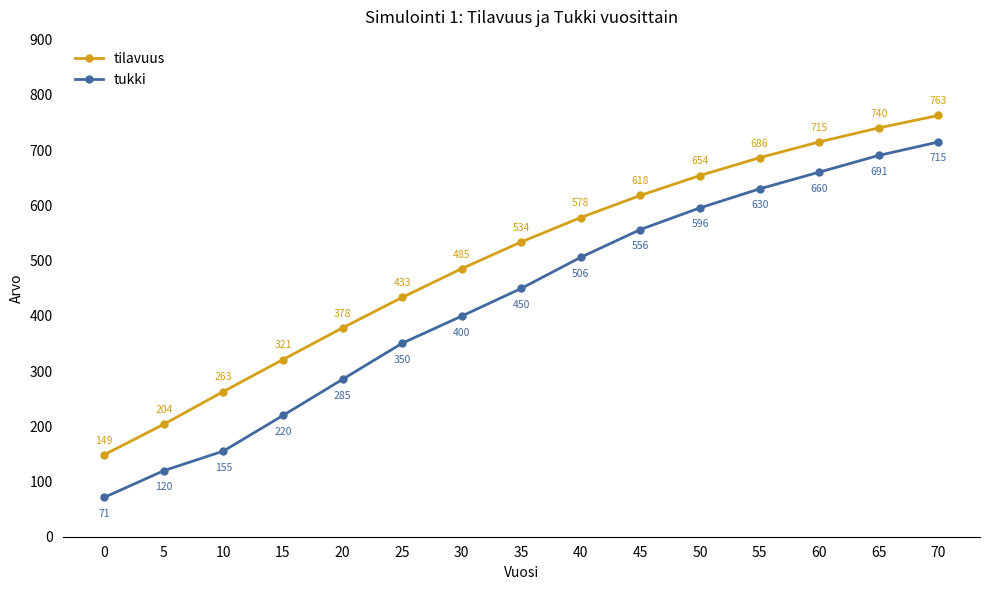

At which category is the sum across all series the highest?

70